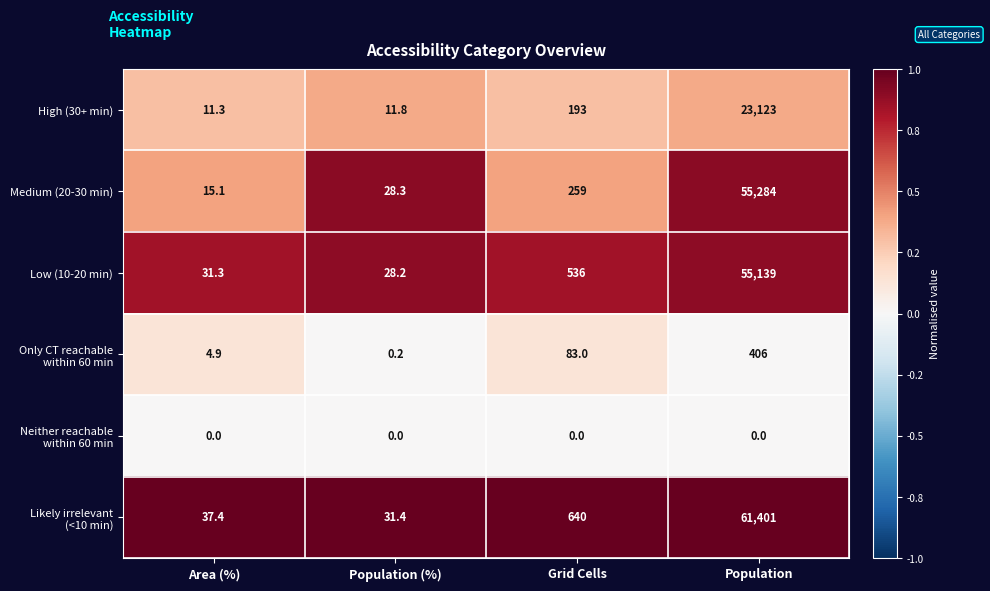

What is the difference between the maximum and minimum values in the Low (10-20 min) series?

55110.8